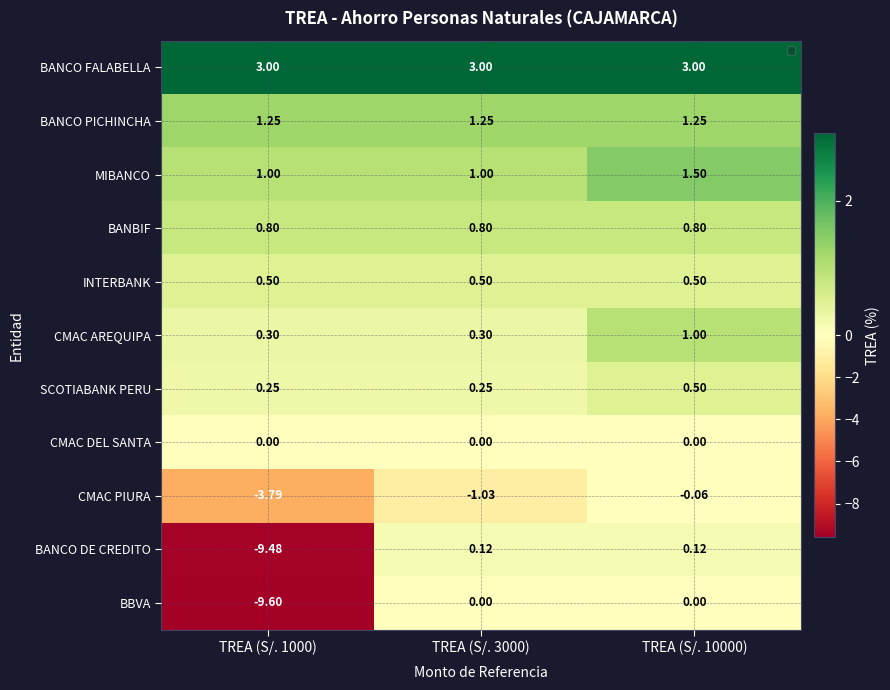

Rank the series at TREA (S/. 1000) from highest to lowest value.

BANCO FALABELLA, BANCO PICHINCHA, MIBANCO, BANBIF, INTERBANK, CMAC AREQUIPA, SCOTIABANK PERU, CMAC DEL SANTA, CMAC PIURA, BANCO DE CREDITO, BBVA